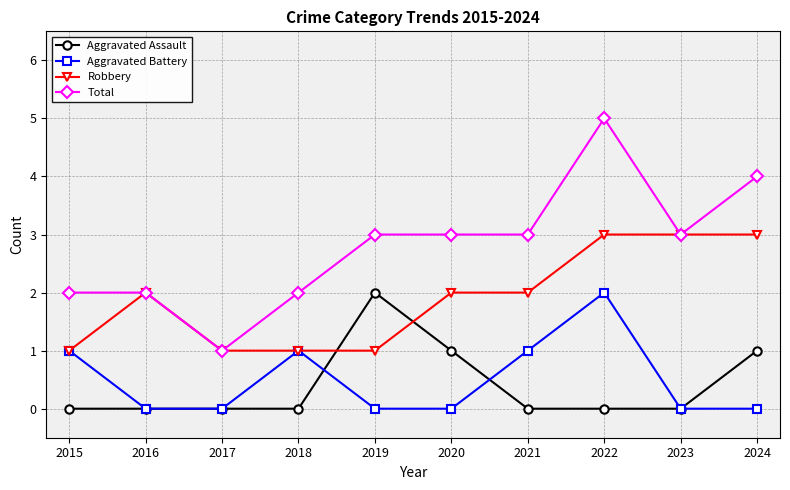

What is the value of the Total point at the 10th from the left?

4